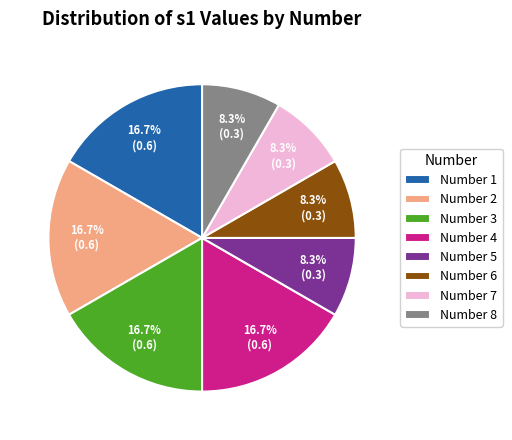

Does any single category account for the majority?

No